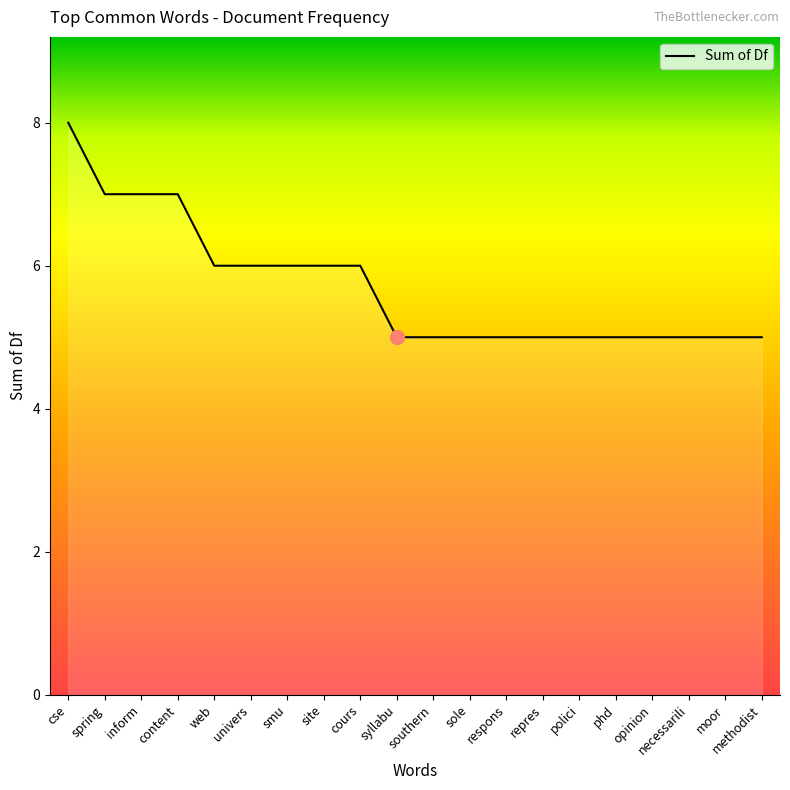

What is the difference between the second highest and second lowest values?

2